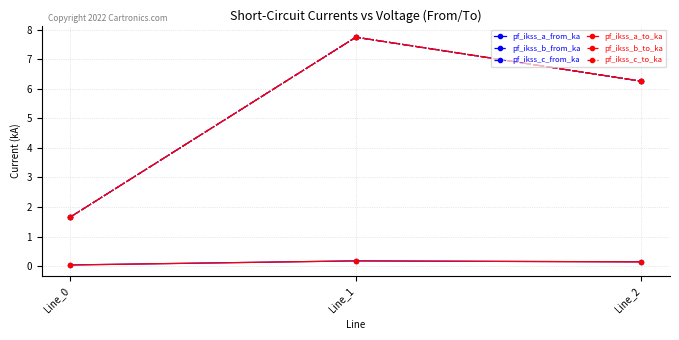

The pf_ikss_a_from_ka series shows 0.1 at Line_2. True or false?

True